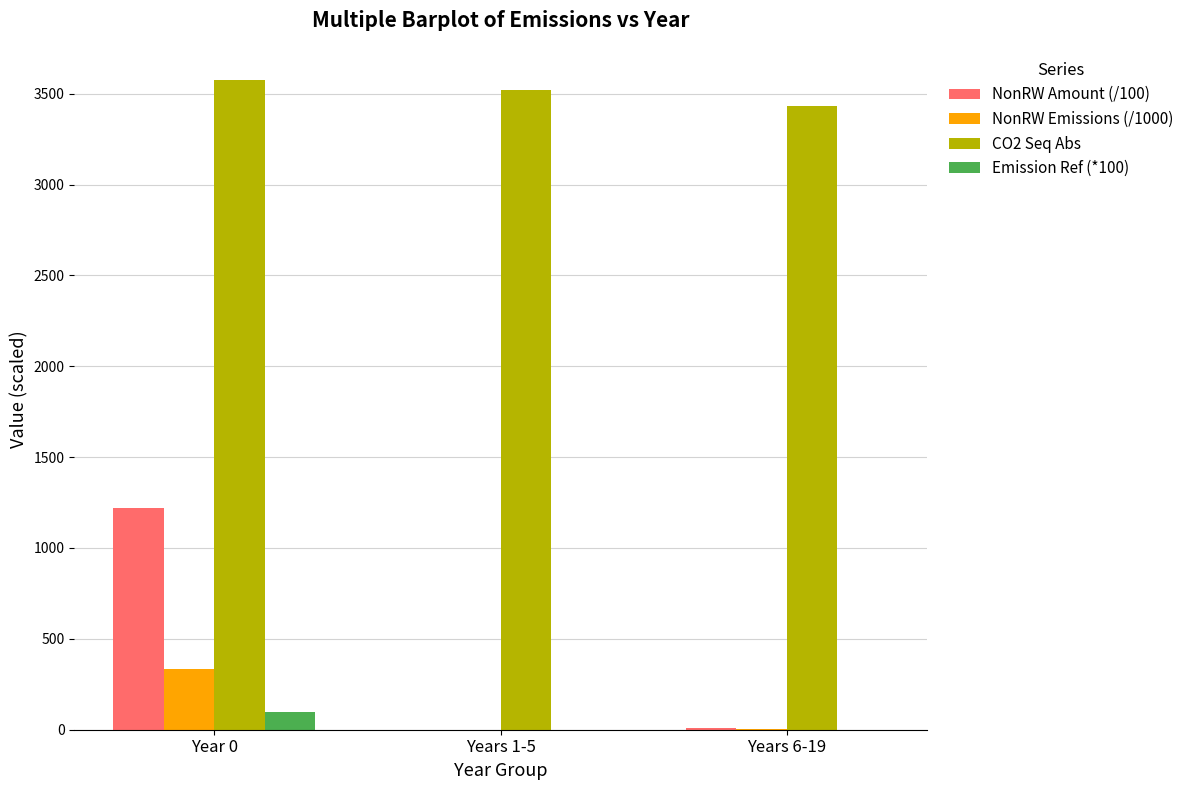

How many groups of bars are there?

3